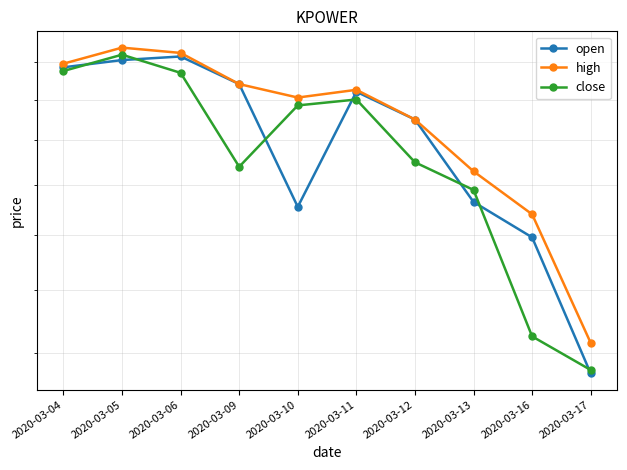

True or false: open and high cross at least once.

False